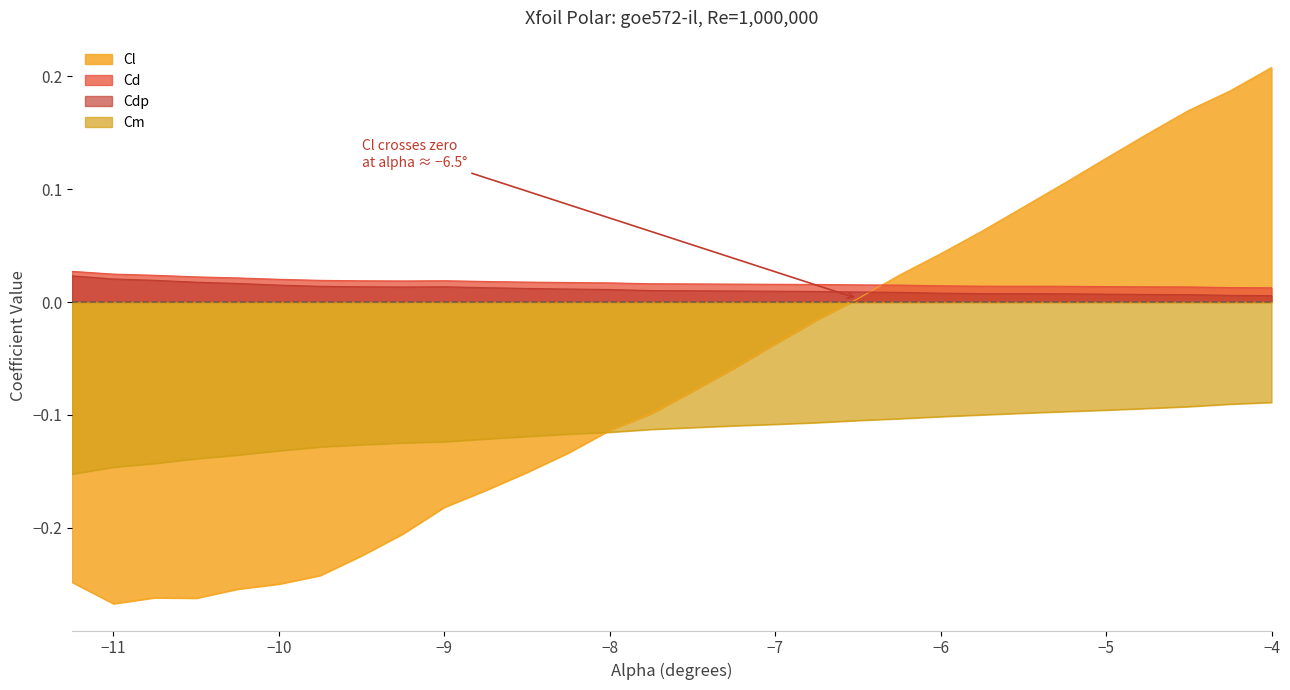

Is the value of Cm at -5.75 greater than the value of Cdp at -10.0?

No